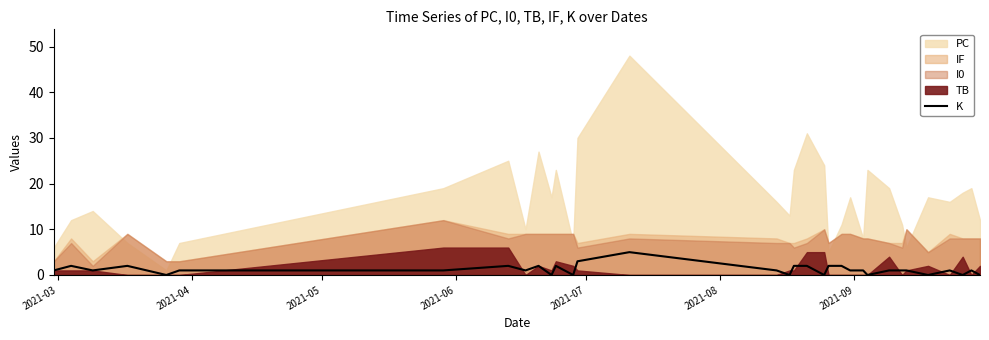

How many values are above zero?

24